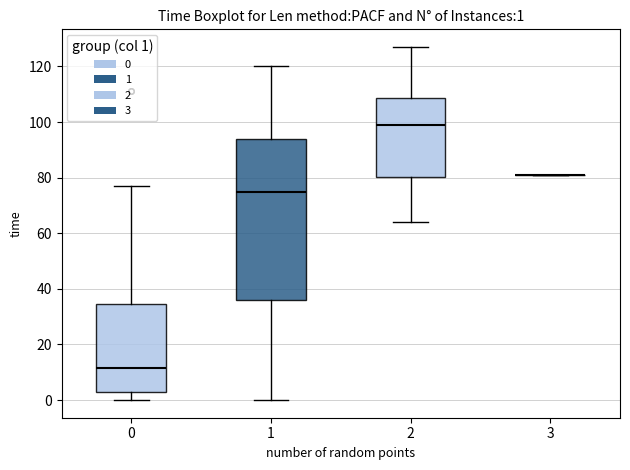

Comparing the boxes themselves (not the whiskers), which one is the tallest?

1